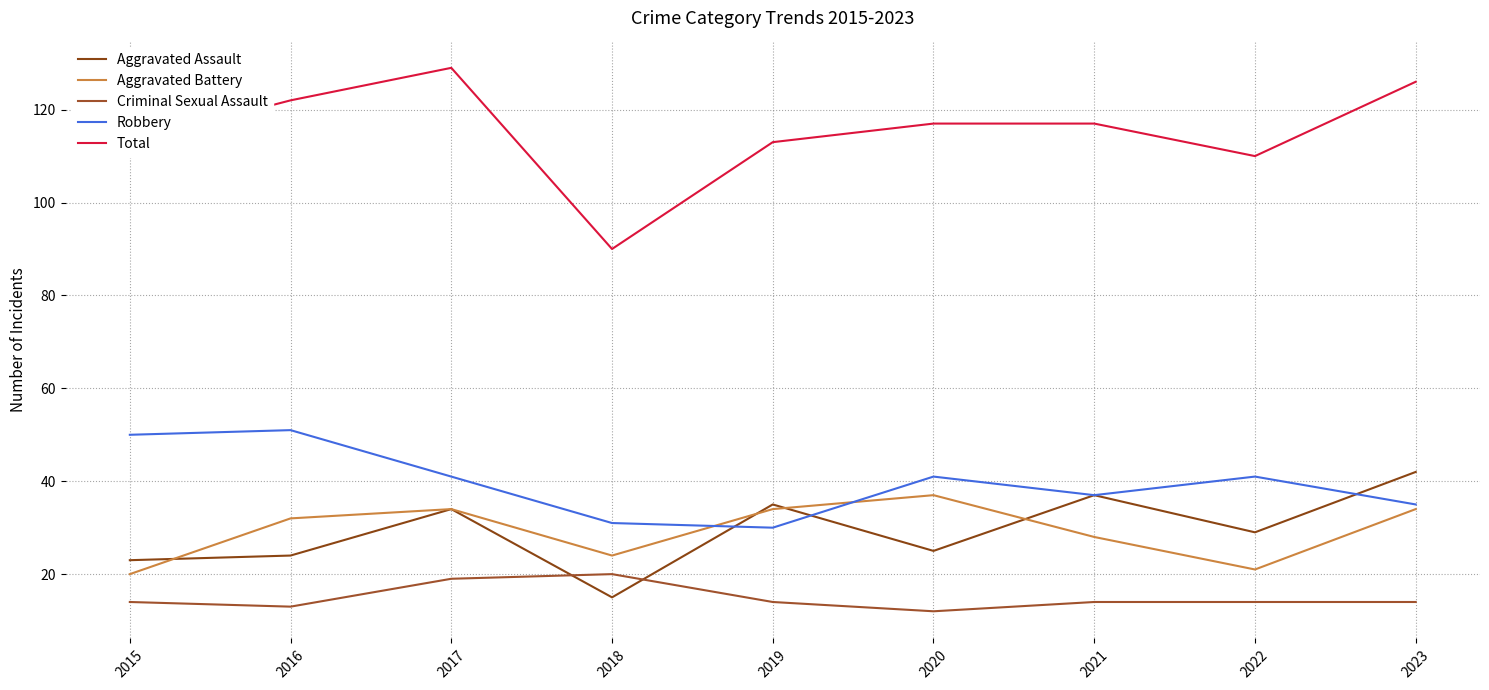

At which label does Total reach its peak?

2017